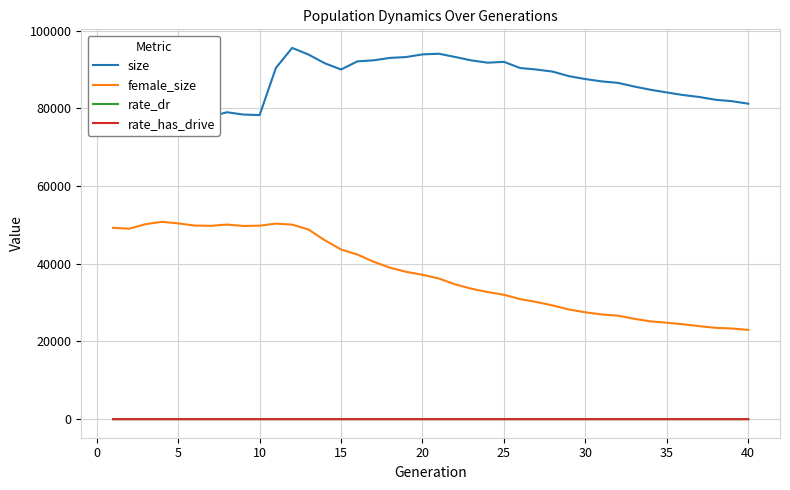

True or false: rate_has_drive and female_size cross at least once.

False